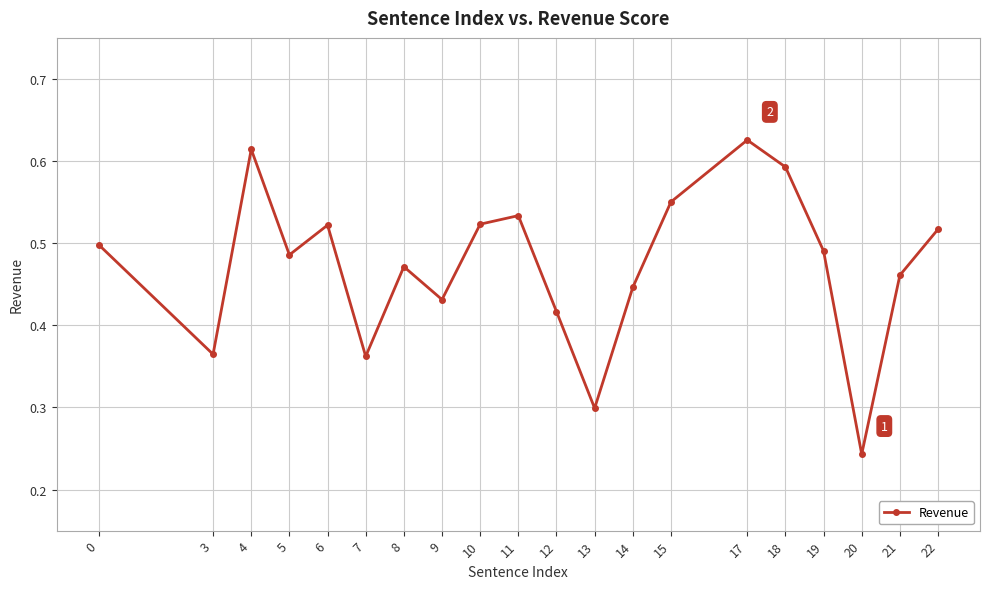

Count the values in the range 0 to 1.

20